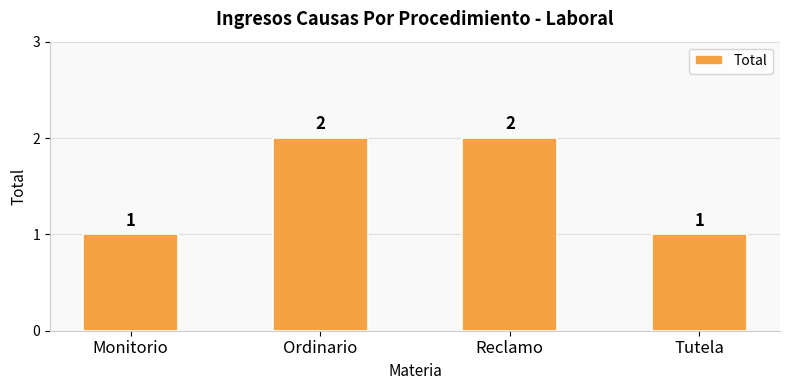

Does the chart contain any negative values?

No